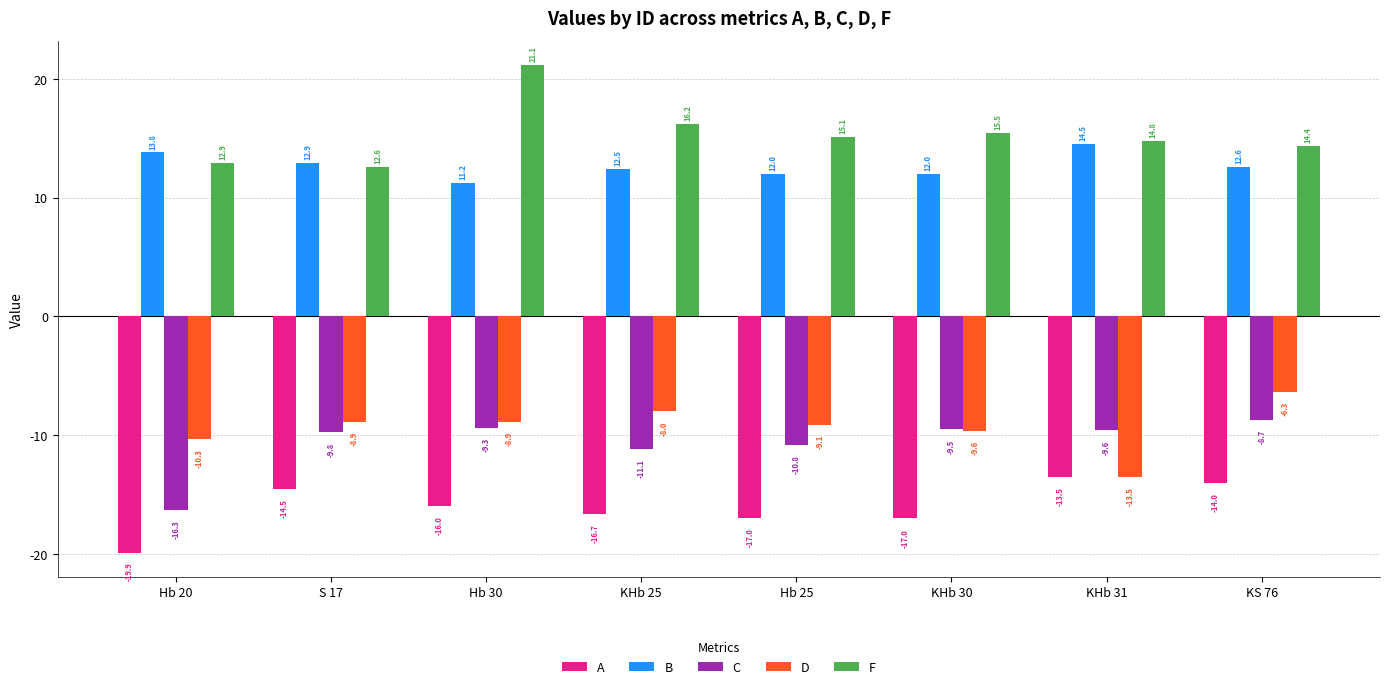

What is the lowest value of the D series?

-13.5